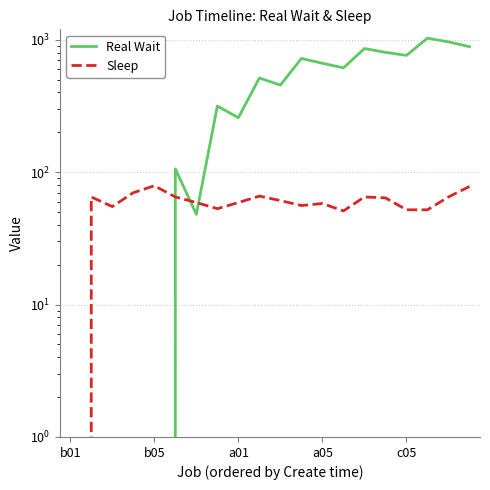

The Sleep series shows 17 at 6. True or false?

False